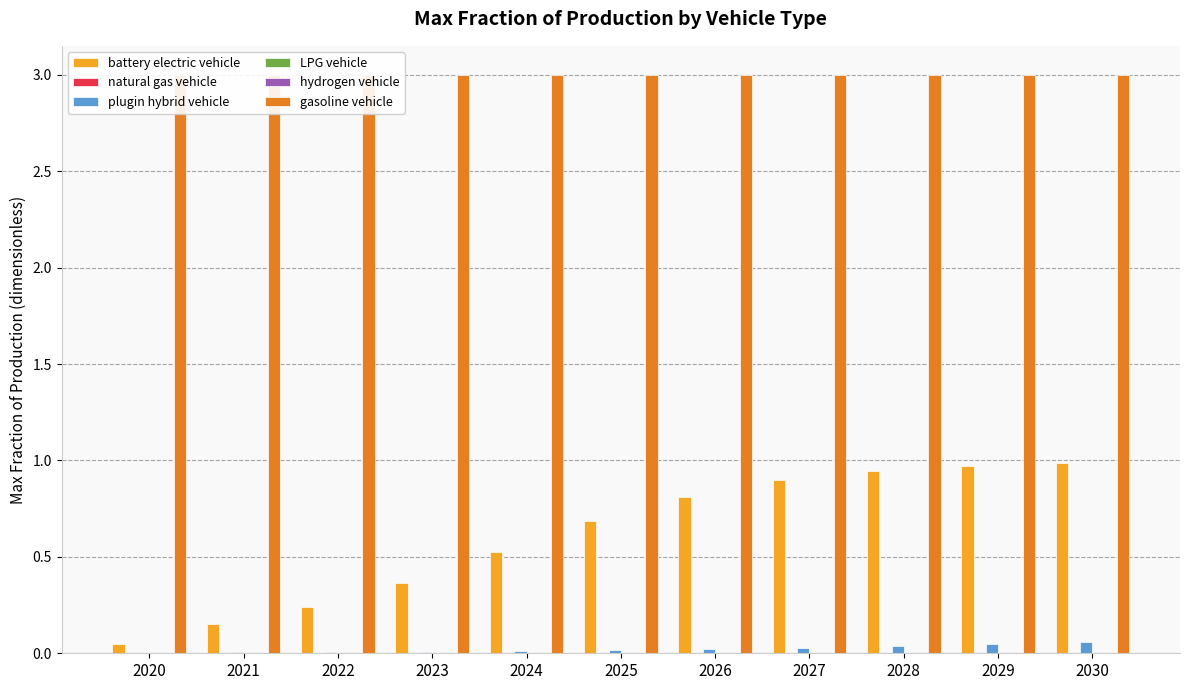

The gasoline vehicle series shows 5.4 at 2023. True or false?

False